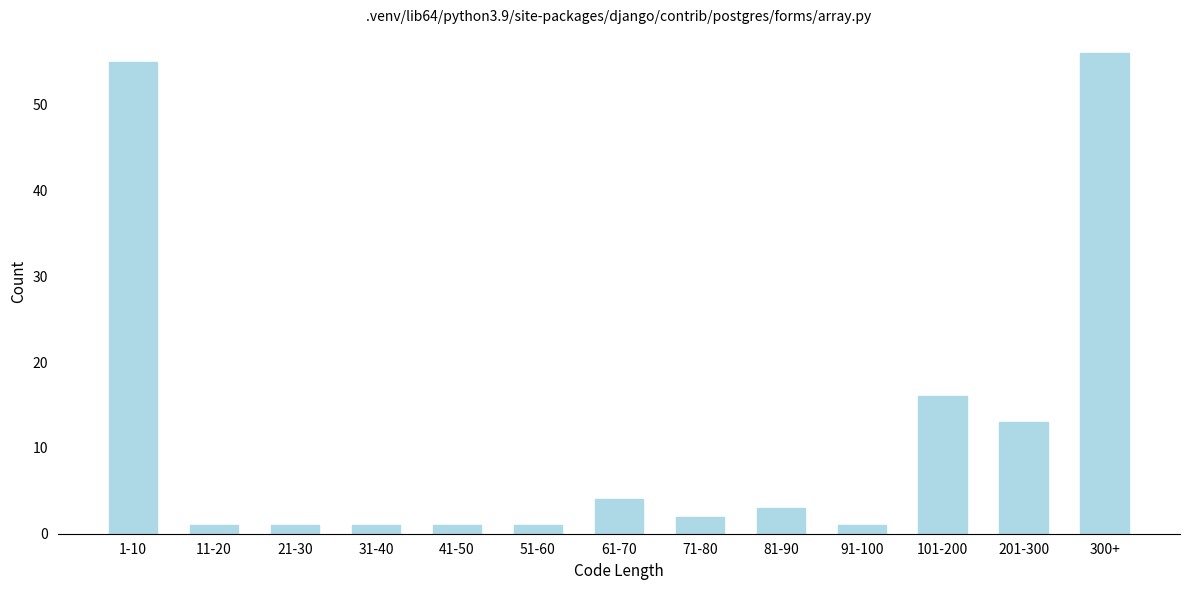

Reading left to right, what are all the values shown in this chart?

55	1	1	1	1	1	4	2	3	1	16	13	56